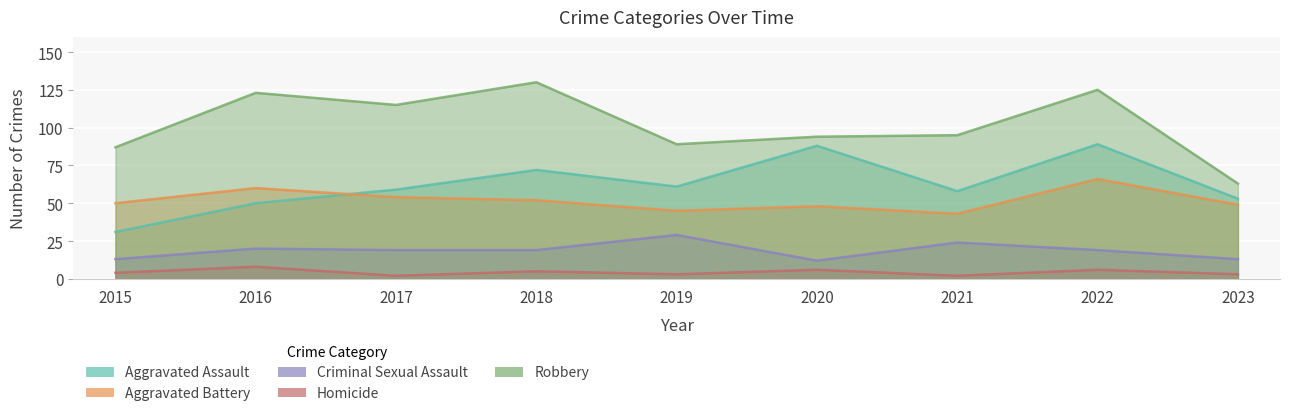

Which has a higher value, 2022 or 2016?

2022